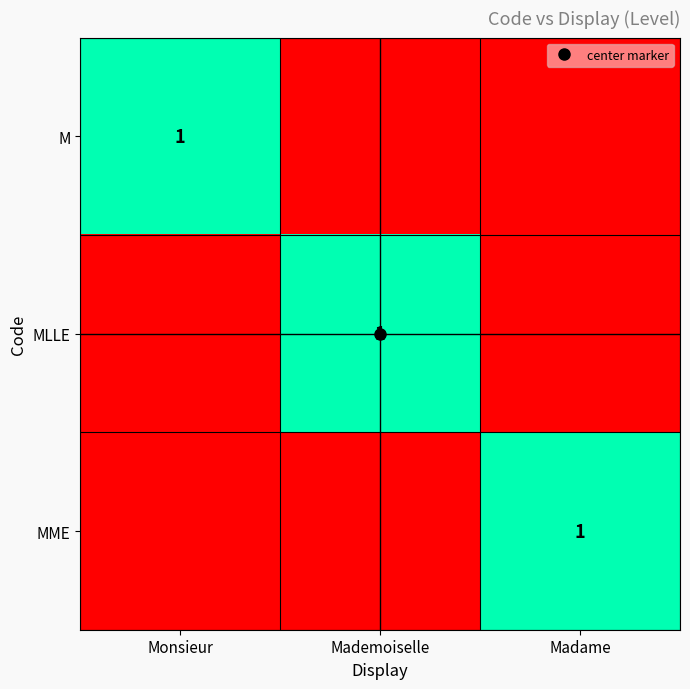

Count the M values in the range 0 to 1.

3